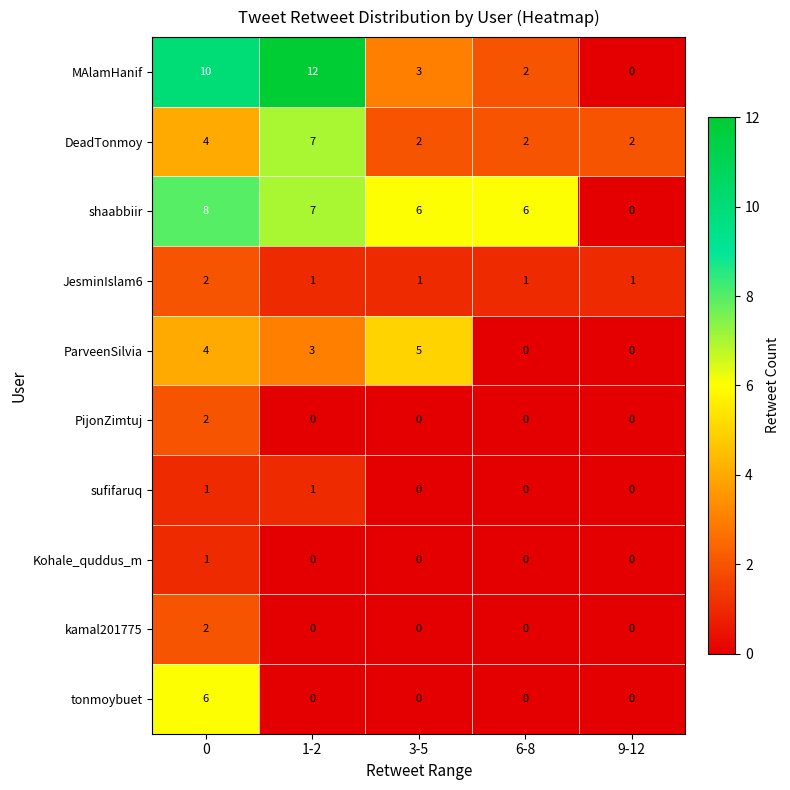

Is it true that MAlamHanif equals -5 at 9-12?

False